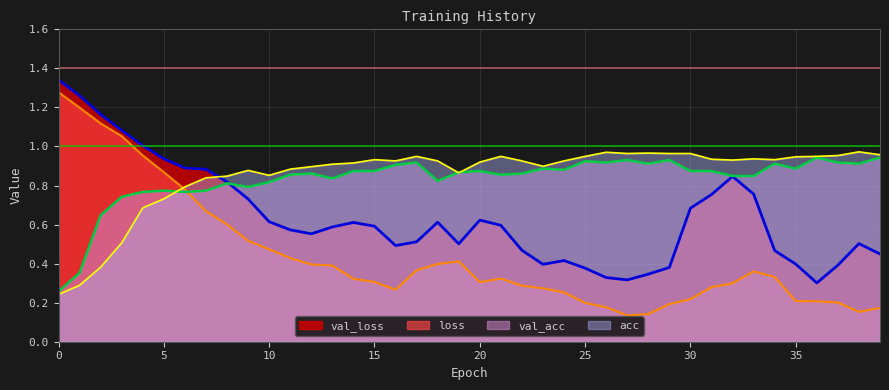

At how many categories does at least one series exceed 0?

40